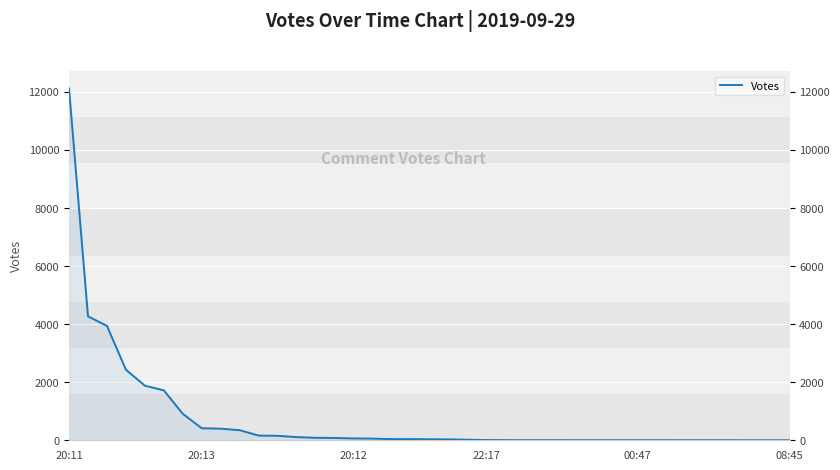

What is the difference between the maximum and minimum values?

12109